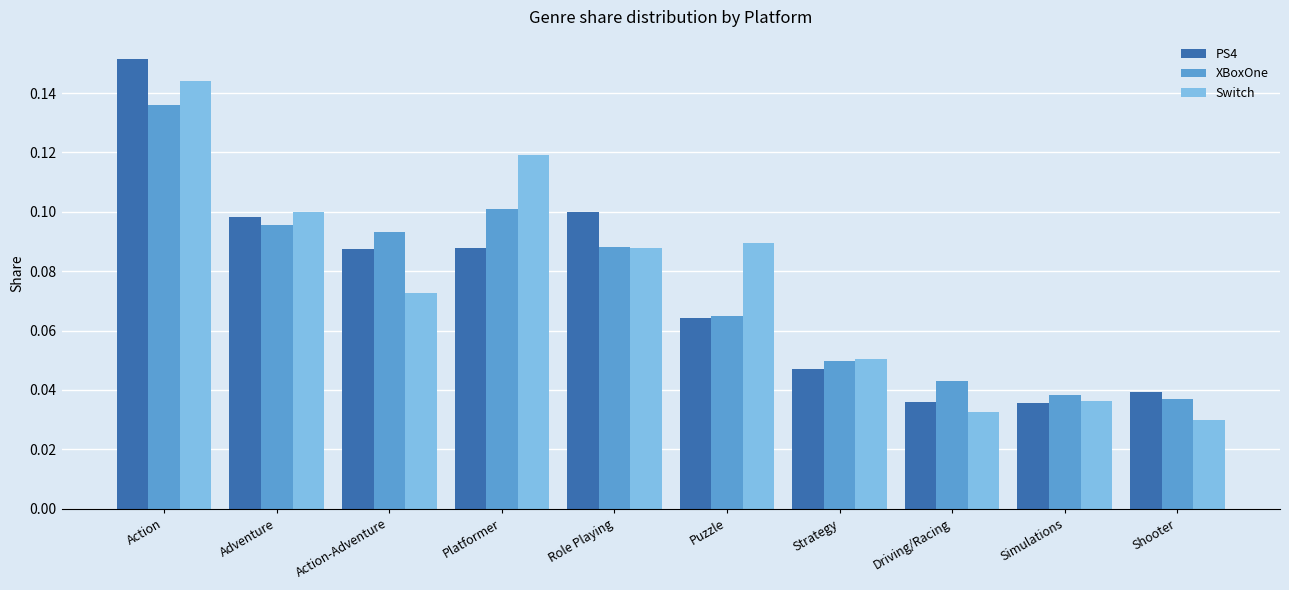

Which series changed the most between Adventure and Strategy?

PS4